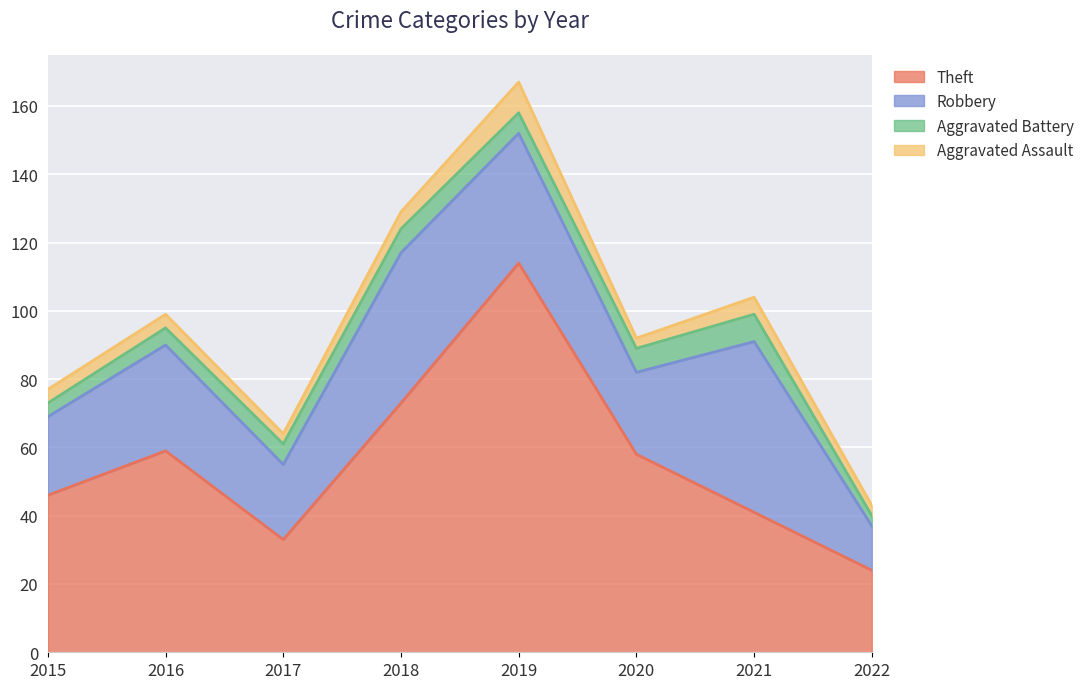

What is the difference between the Aggravated Battery values at 2016 and 2019?

1